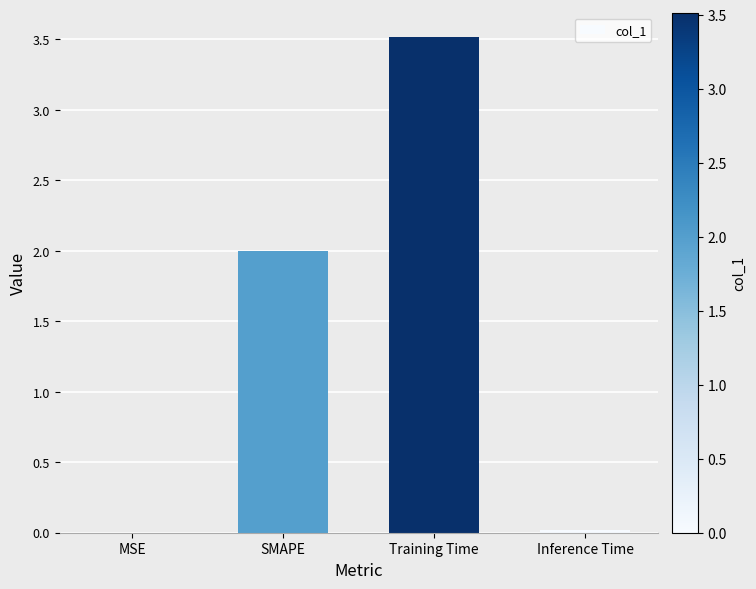

True or false: the data shows 0.0 at Inference Time.

True